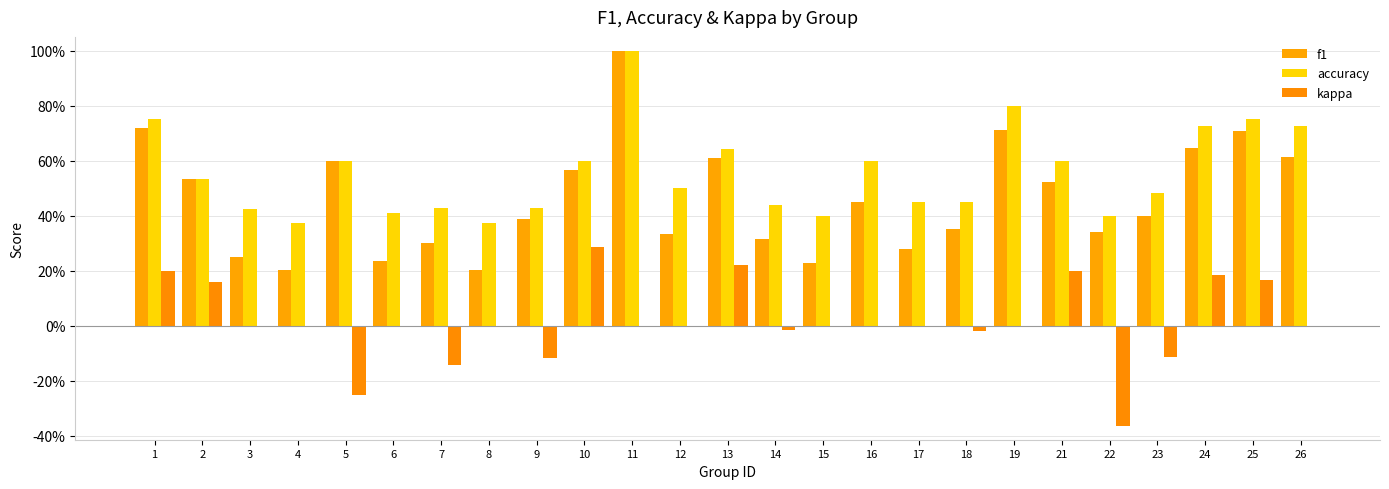

Which series changed the most between 4 and 18?

f1